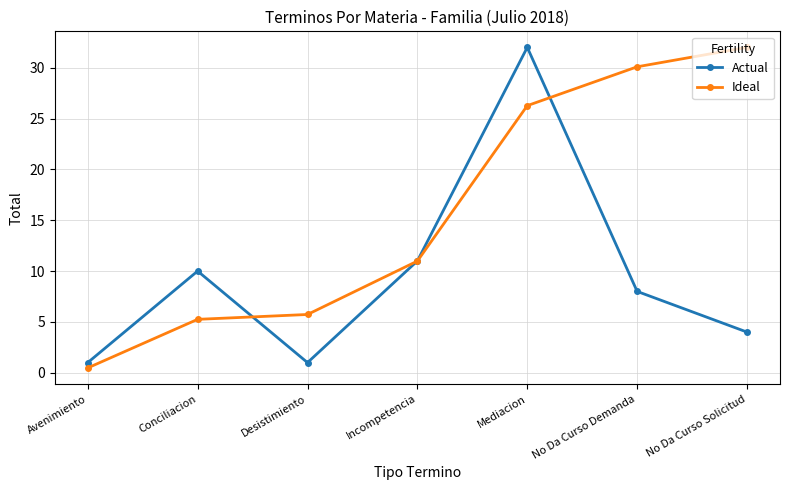

At which label does Ideal first exceed 10?

Incompetencia